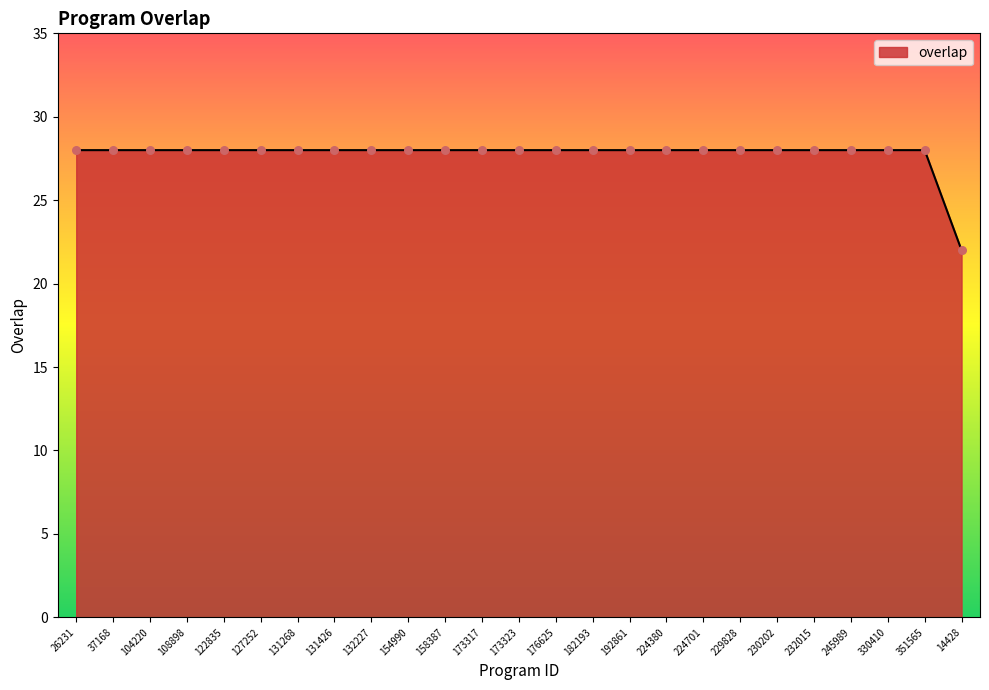

Approximately how many times larger is the value at 127252 compared to 26231?

1.0